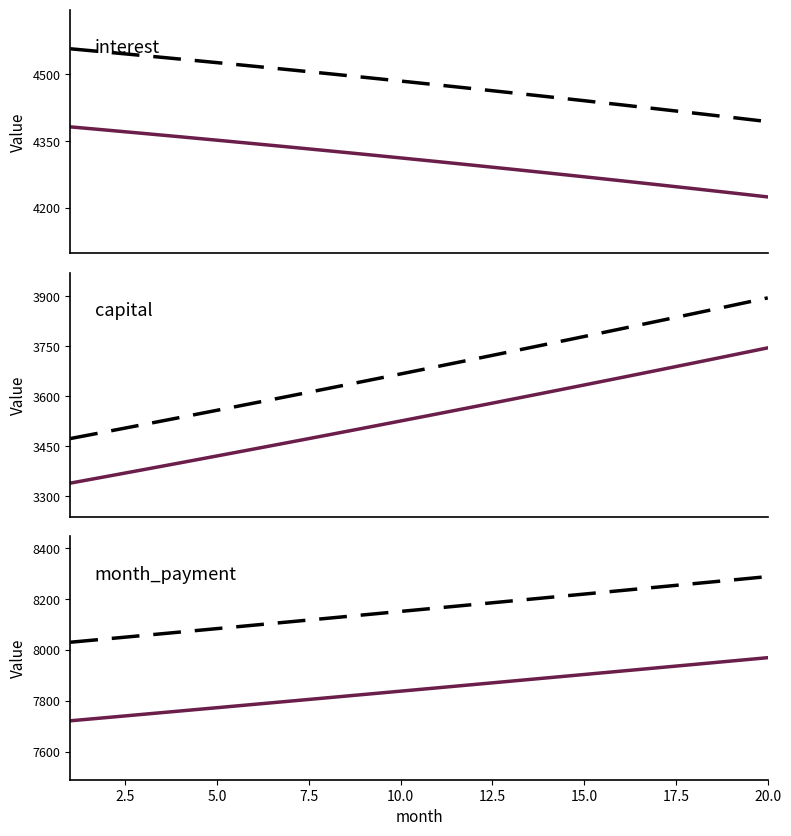

Does the chart have visible grid lines?

No